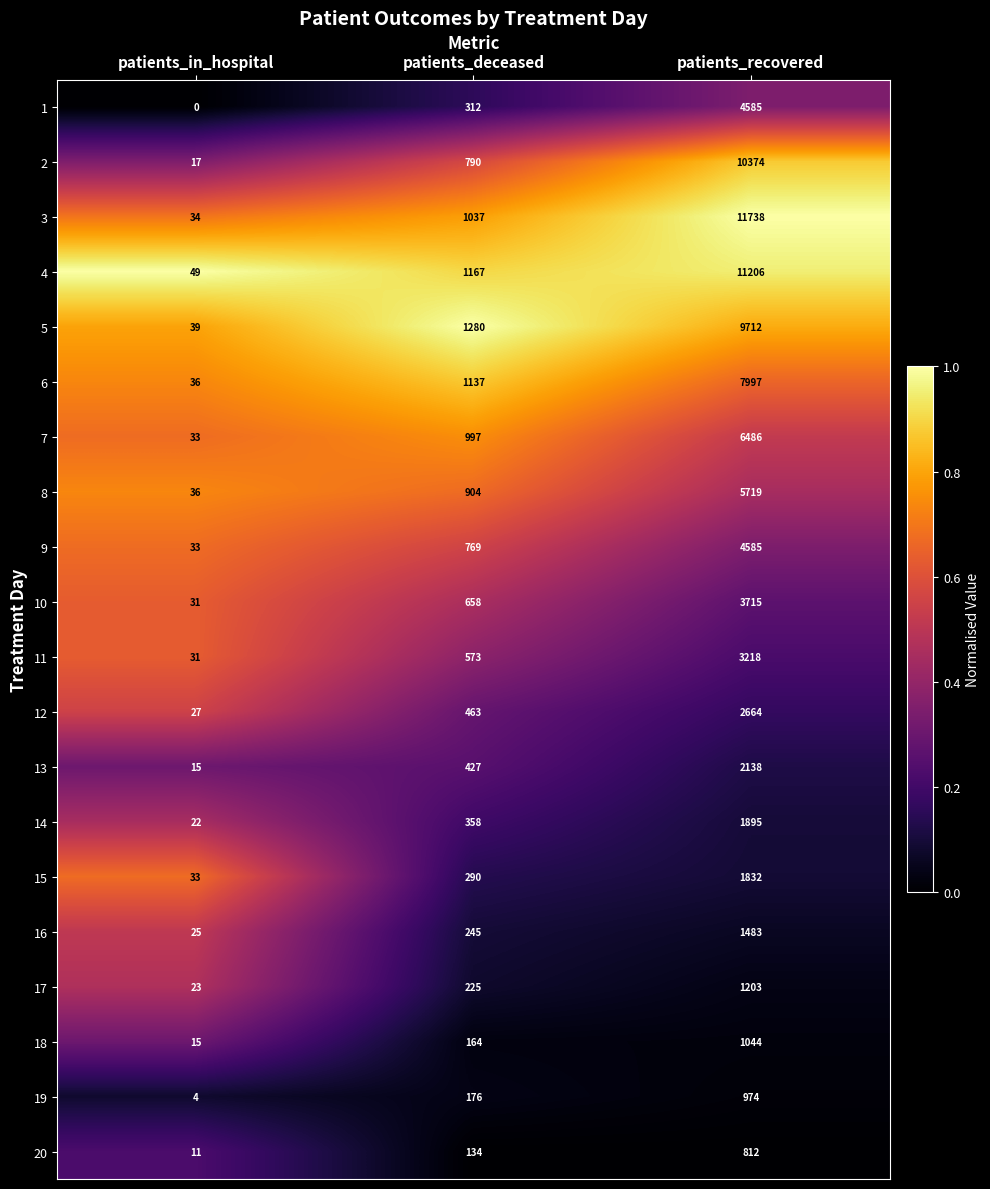

What is the difference between the 16 values at patients_in_hospital and patients_deceased?

220